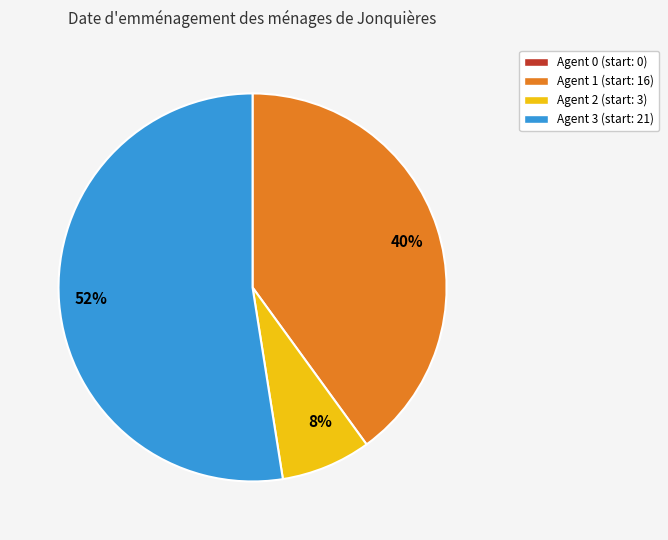

To the nearest percent, what is the average slice percentage?

33%